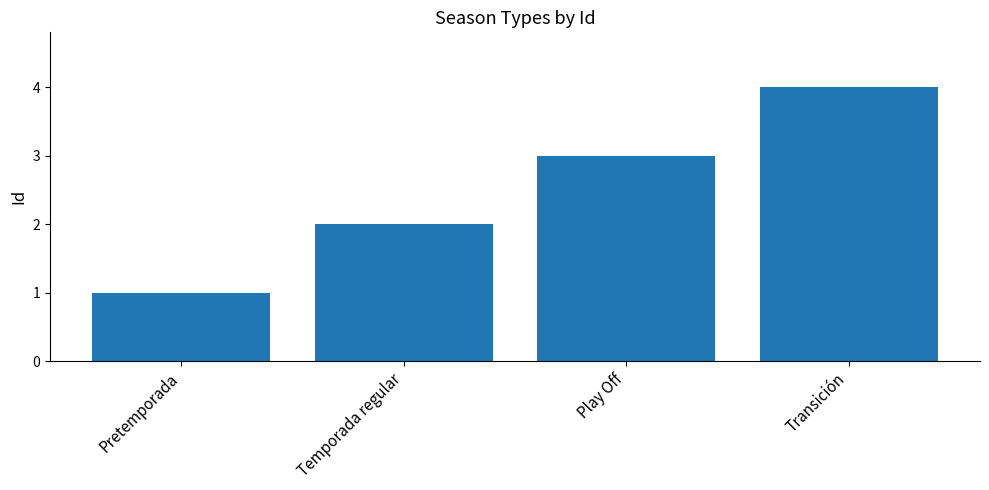

Is it true that the value at Pretemporada is 1?

True